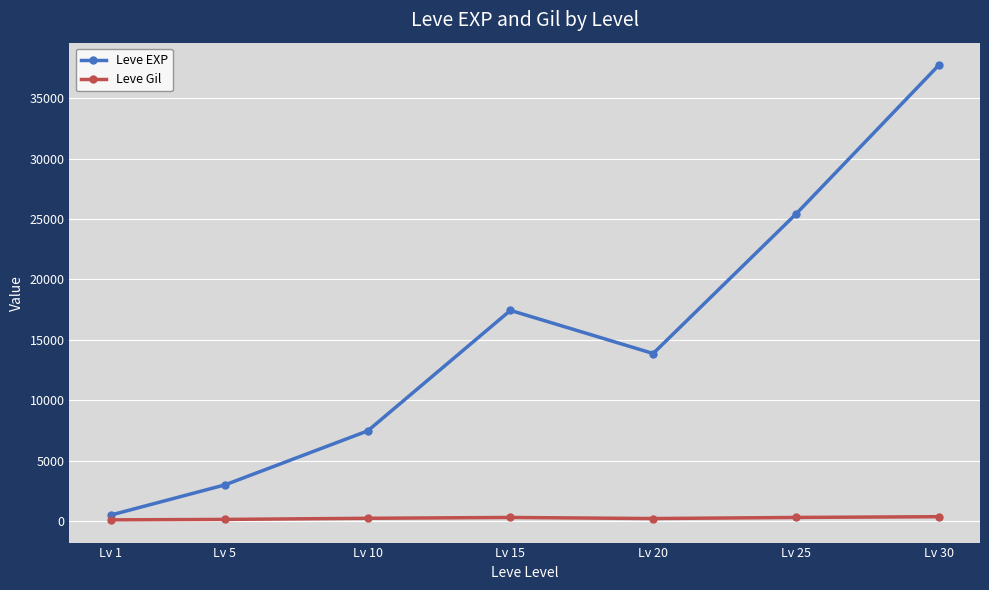

True or false: Leve Gil and Leve EXP intersect in this chart.

False